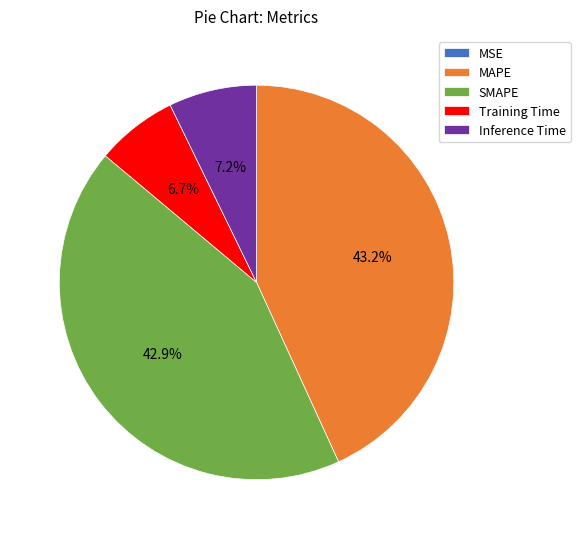

What is the total percentage of Training Time and SMAPE?

49.6%